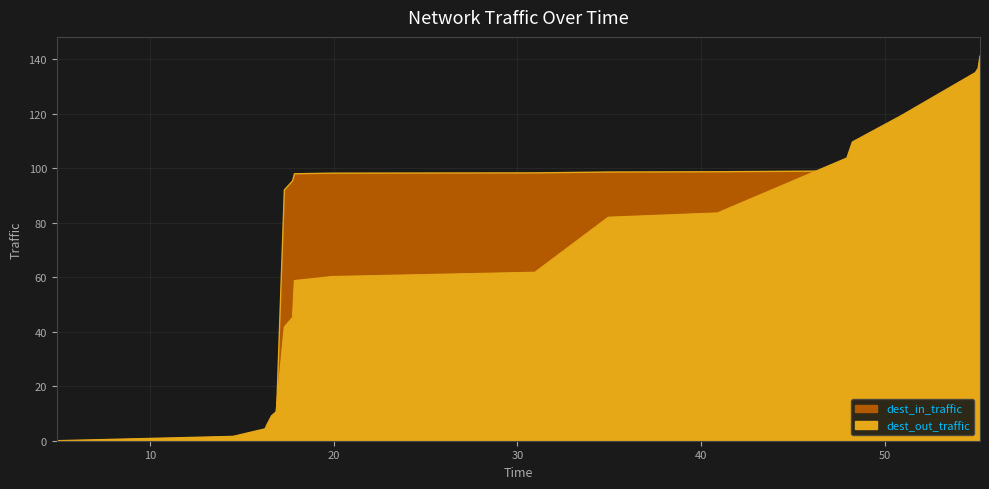

At which category does the chart reach its minimum across all series?

4.9